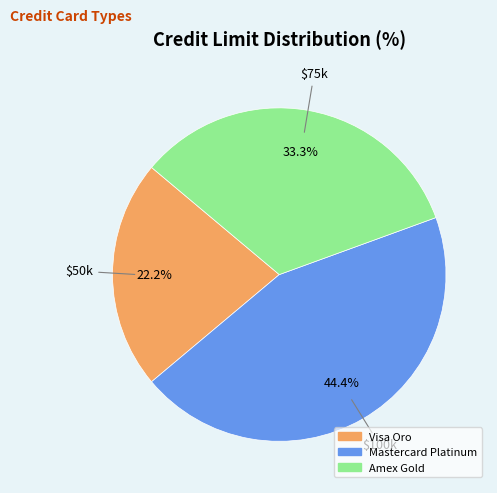

Which category has the smallest portion of the pie?

Visa Oro